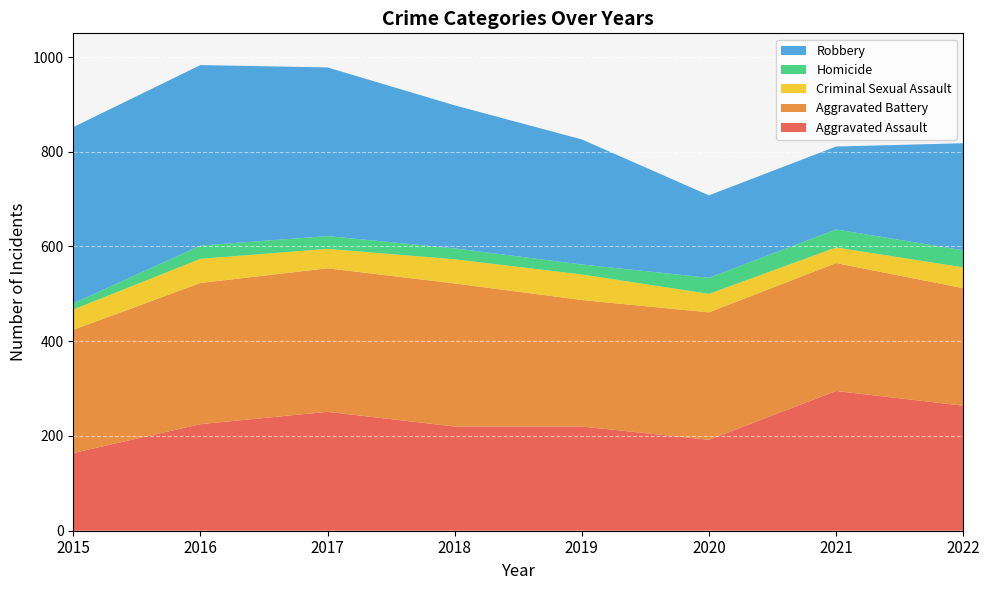

Reading left to right, what are all the values shown in this chart?

Aggravated Assault: 164	225	251	220	220	192	295	264
Aggravated Battery: 260	298	303	302	267	269	270	248
Criminal Sexual Assault: 43	51	41	51	54	39	33	44
Homicide: 13	28	27	23	21	34	38	36
Robbery: 372	381	356	302	264	174	175	226